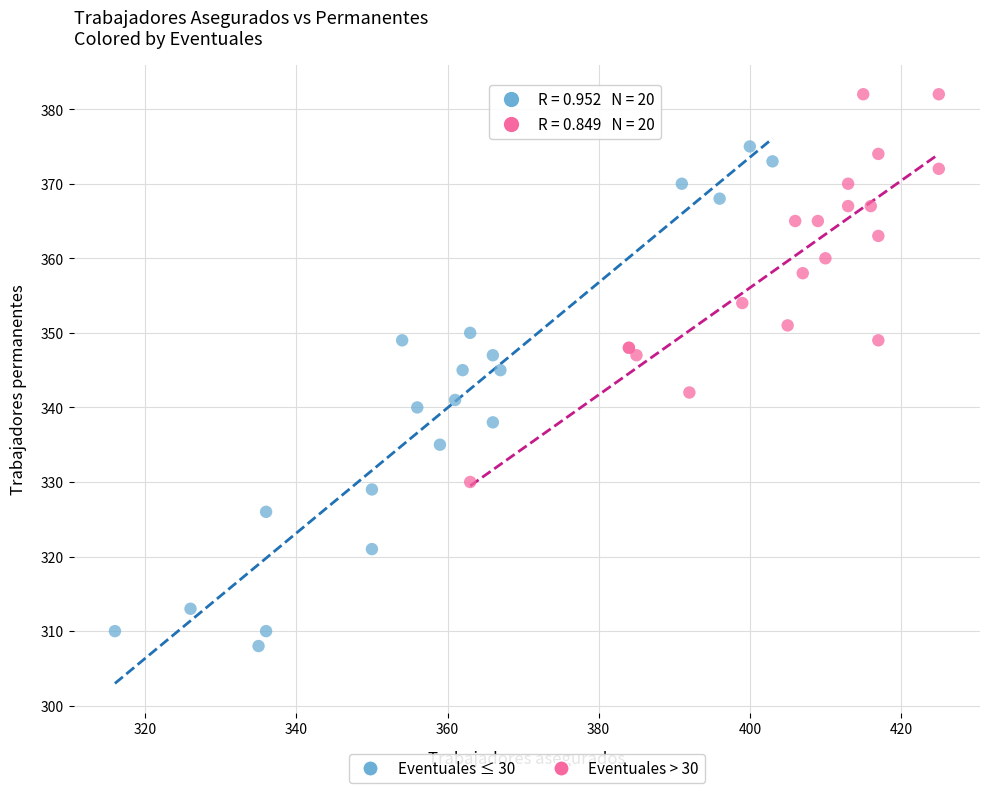

Which series has the widest spread of Y values?

Eventuales ≤ 30